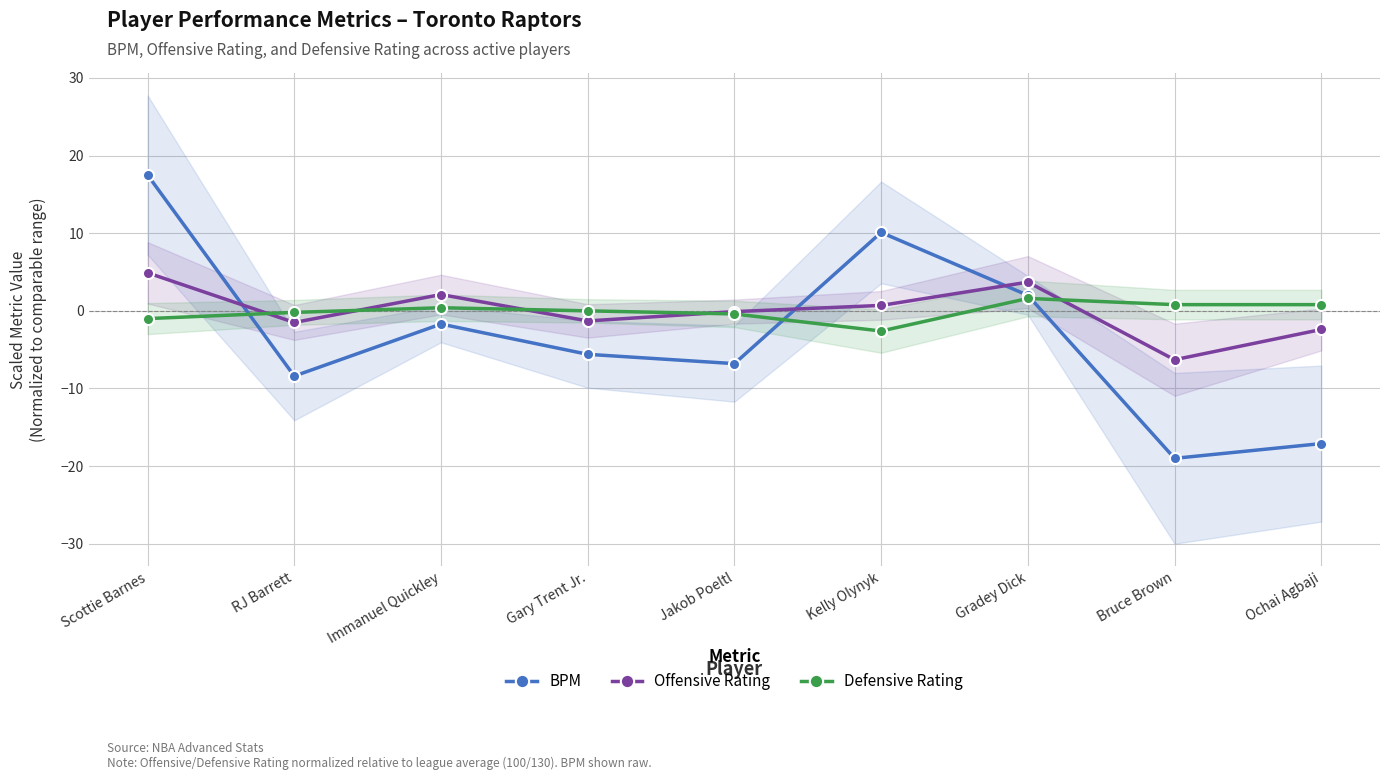

Reading left to right, transcribe all the data shown in this chart.

BPM: 17.5	-8.4	-1.7	-5.6	-6.8	10.1	2.0	-19.0	-17.1
Offensive Rating: 4.9	-1.5	2.1	-1.3	-0.1	0.7	3.7	-6.3	-2.4
Defensive Rating: -1.0	-0.2	0.4	0.0	-0.4	-2.6	1.6	0.8	0.8